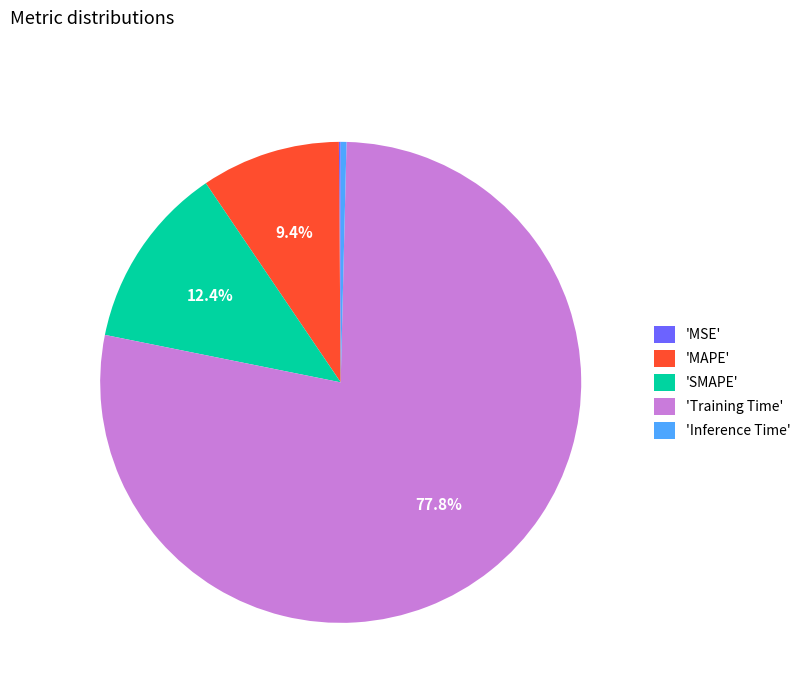

What is the largest slice in the pie chart?

'Training Time'